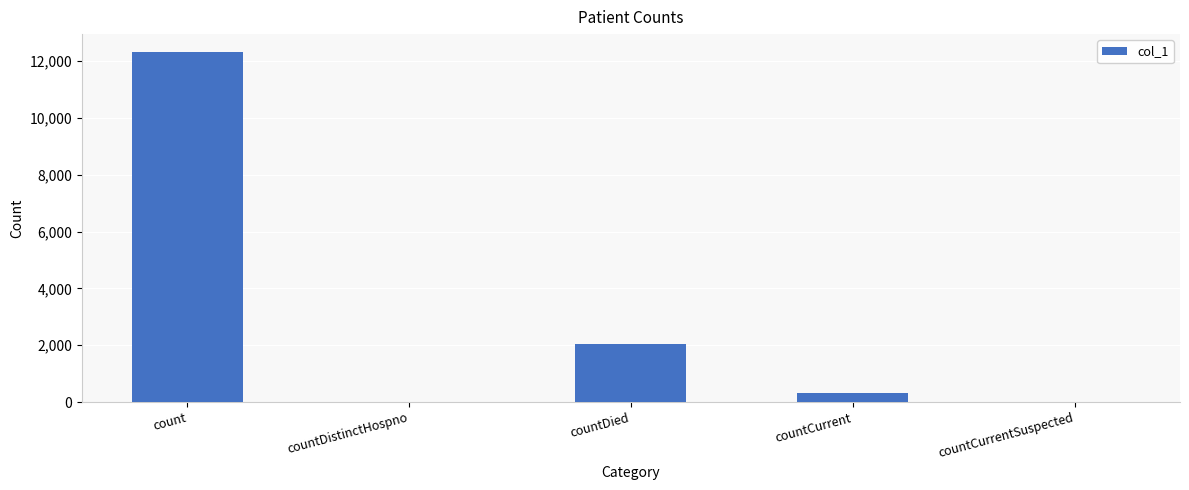

Reading right to left, transcribe all the data shown in this chart.

0	308	2056	0	12336